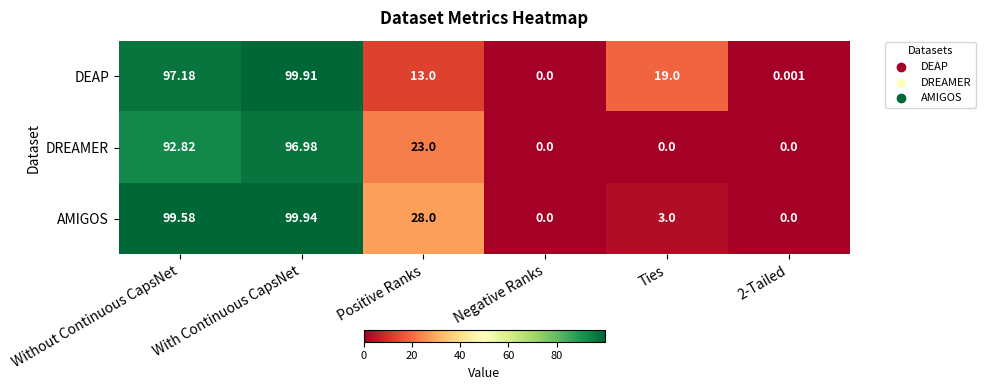

Which label corresponds to the largest value in the chart?

With Continuous CapsNet